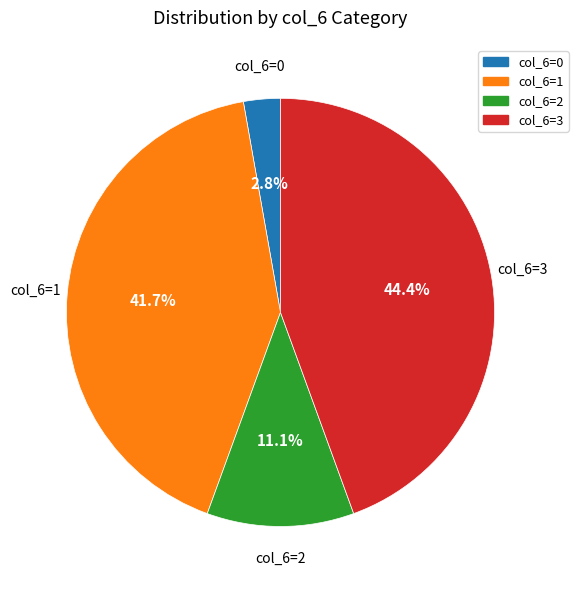

To the nearest percent, what is the difference between the largest and smallest slice percentages?

42%